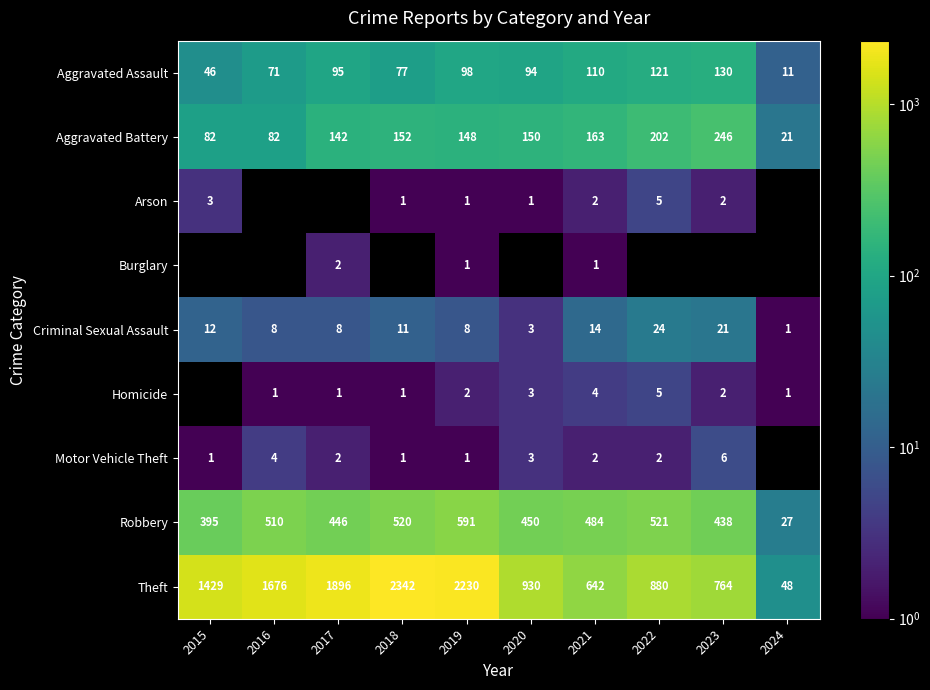

Where is Robbery nearest to the value 309?

2015